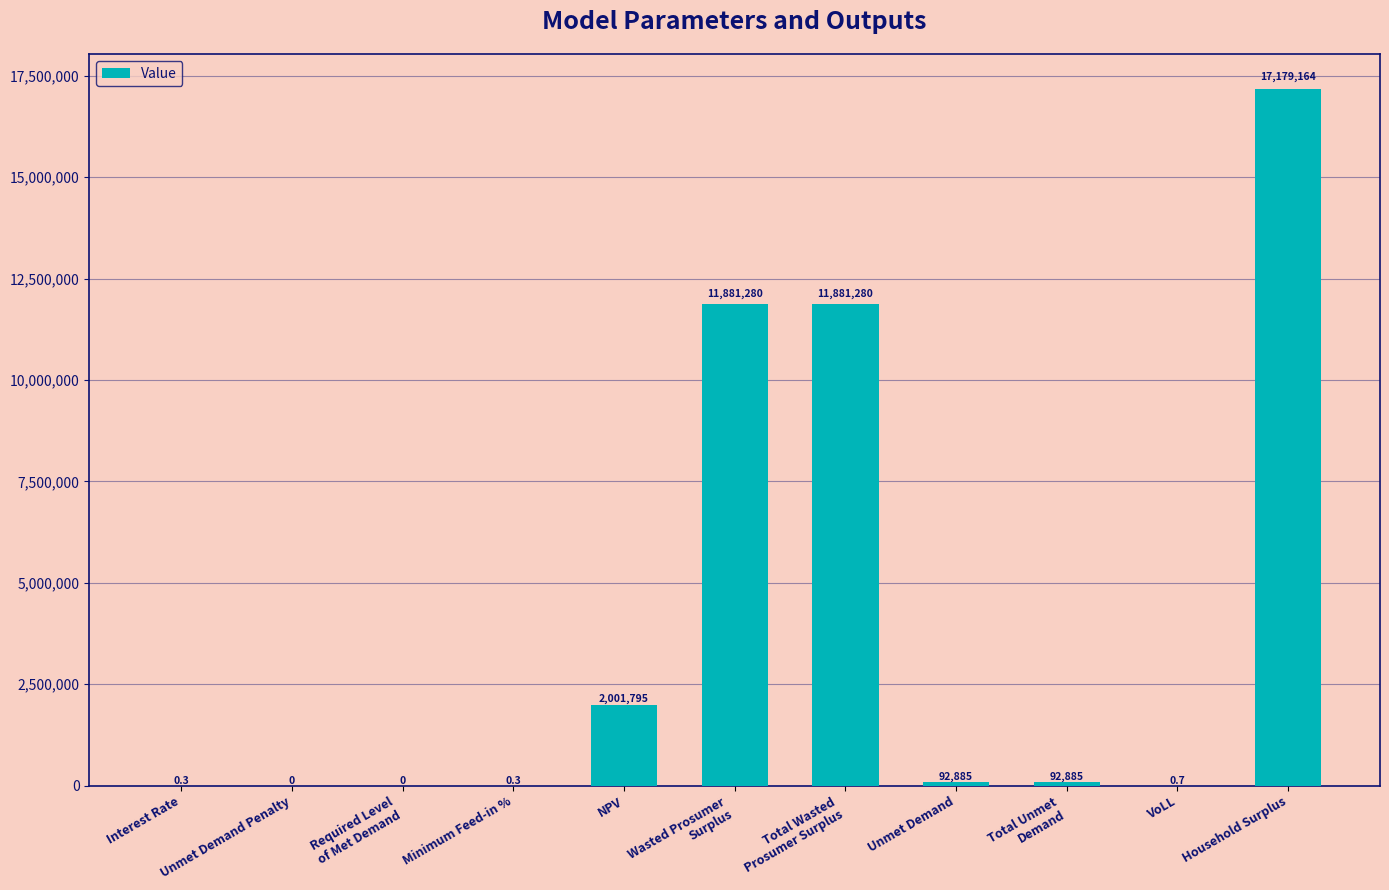

How many series are shown in this chart?

1